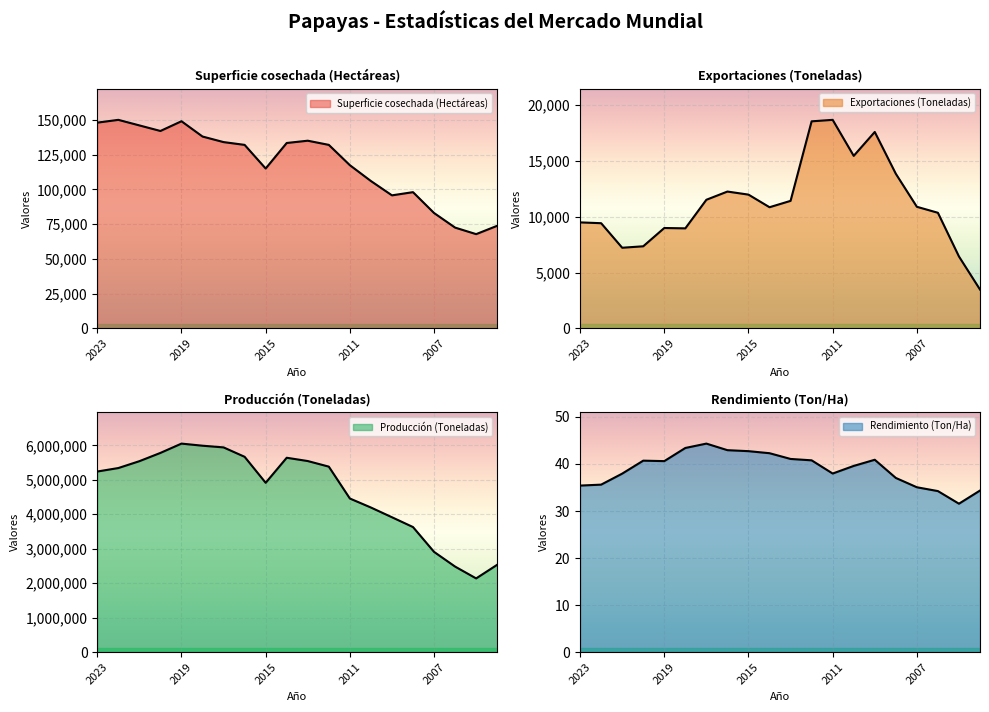

True or false: Rendimiento (Ton/Ha) has more than 1 points higher than both neighbors.

True